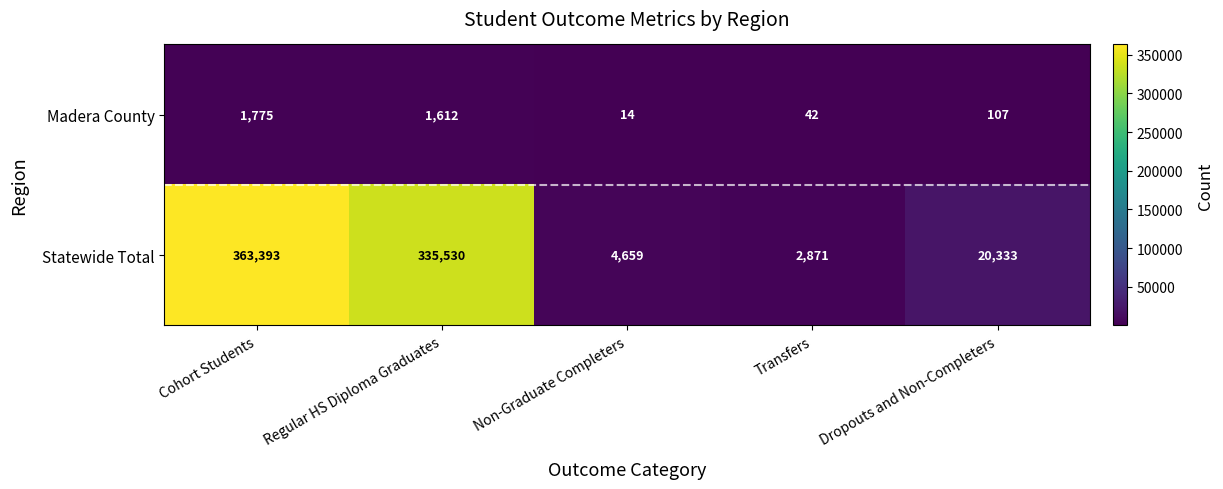

What is the sum of the Madera County values at Transfers and Regular HS Diploma Graduates?

1654